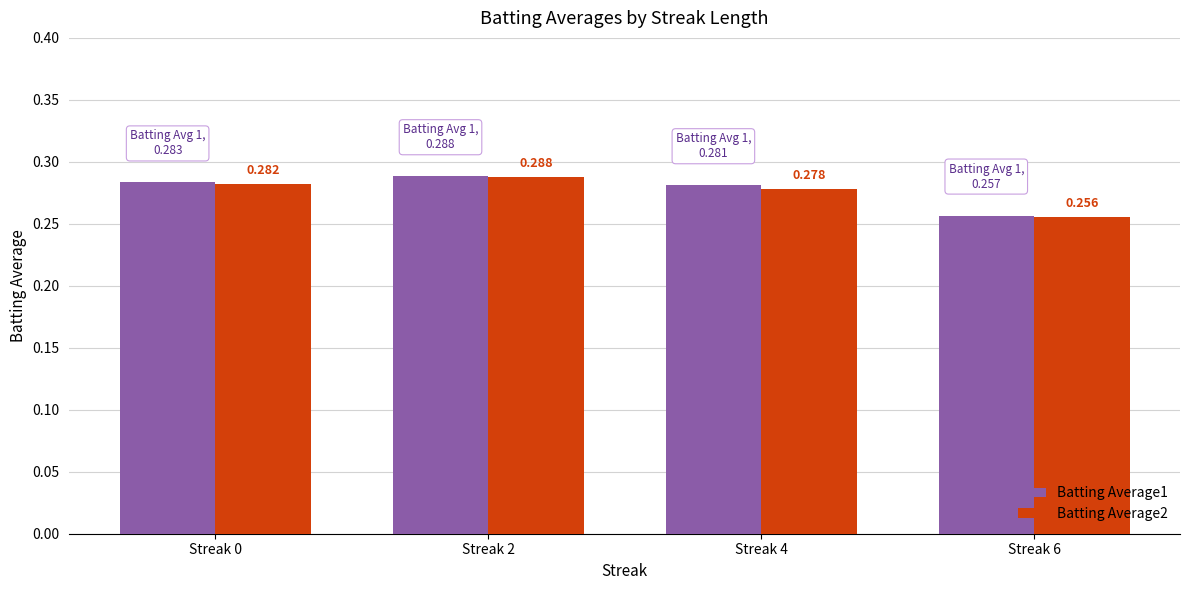

Is the value of Batting Average1 at Streak 6 greater than the value of Batting Average2 at Streak 6?

Yes